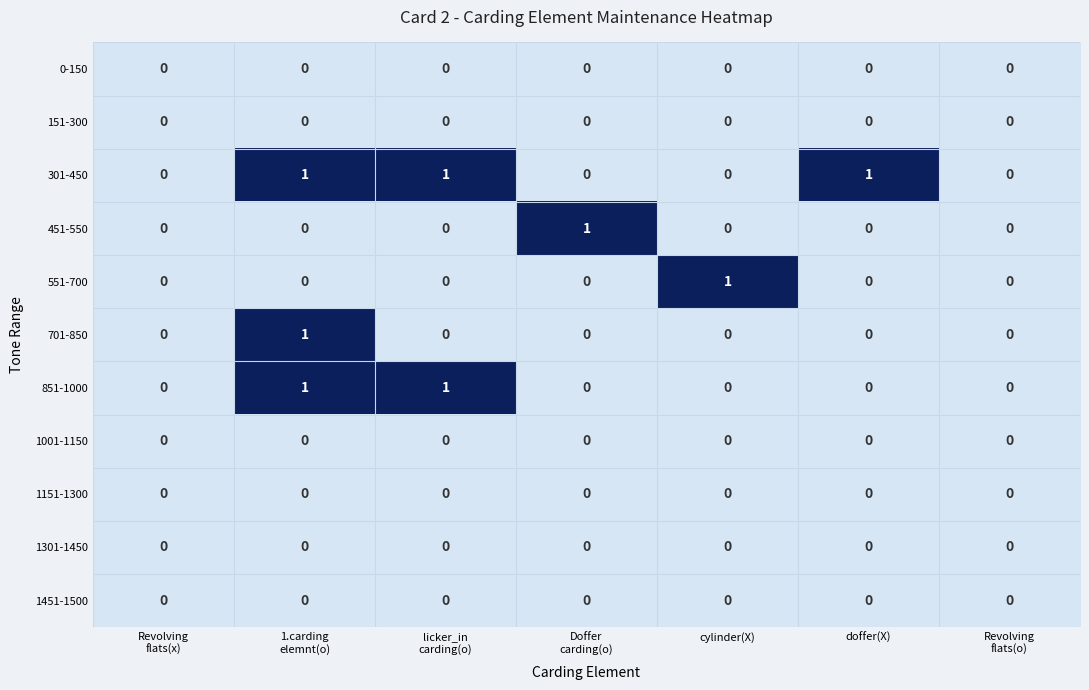

How many series are shown in this chart?

11